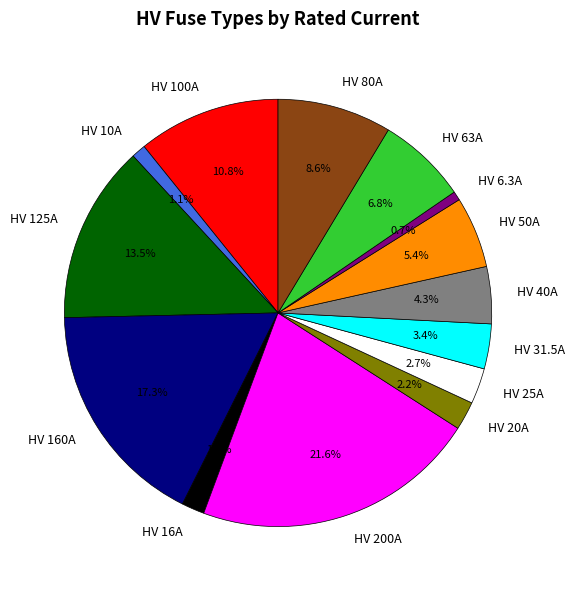

How many segments does this pie chart have?

14